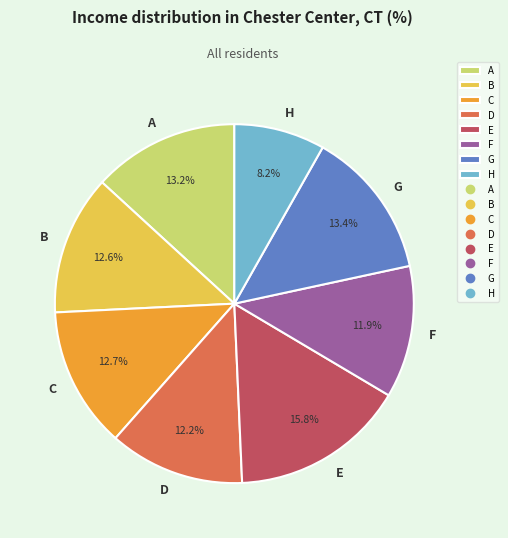

Does E account for over 50% of the chart?

No